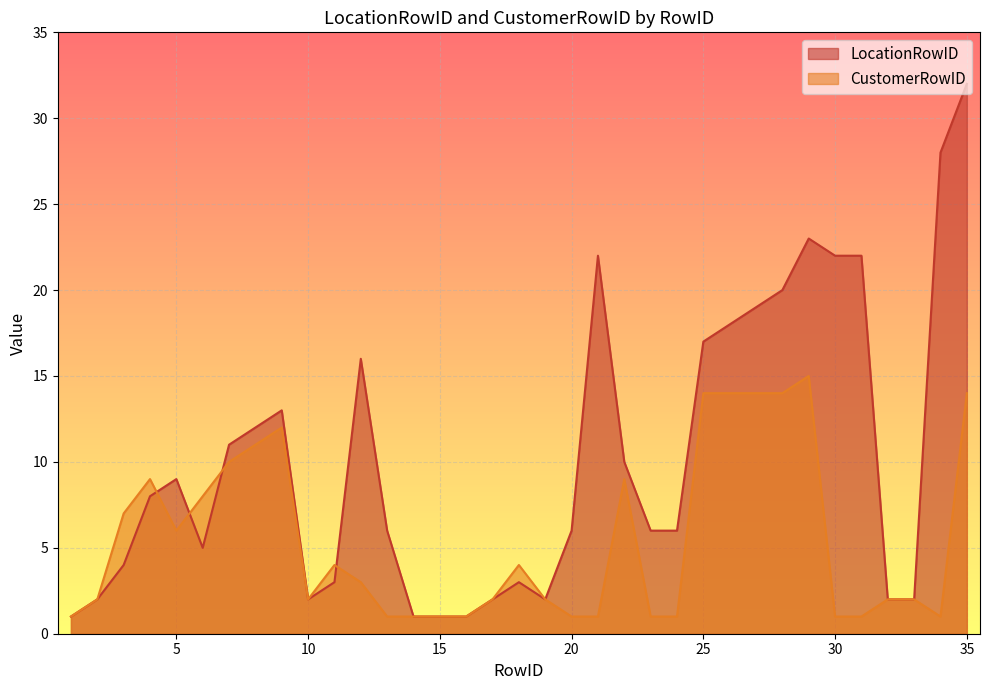

How many data points does each series have?

35